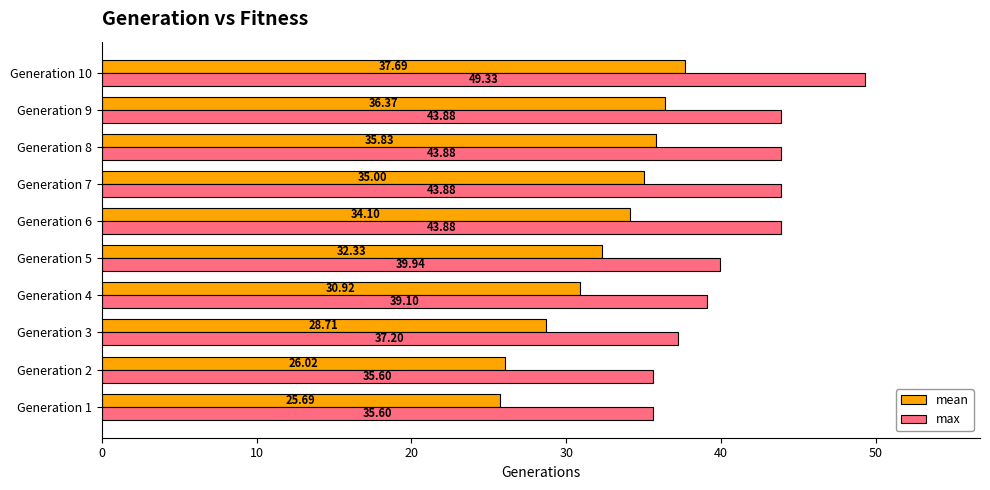

How many data points in mean are above 34?

5